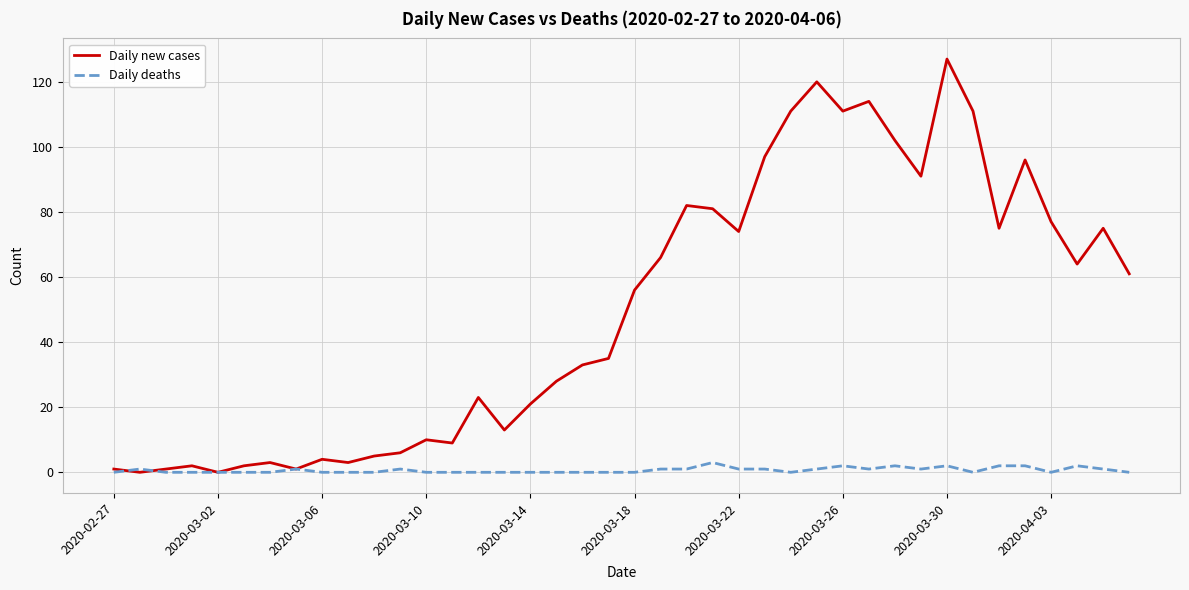

Which series has the largest total across all categories?

Daily new cases